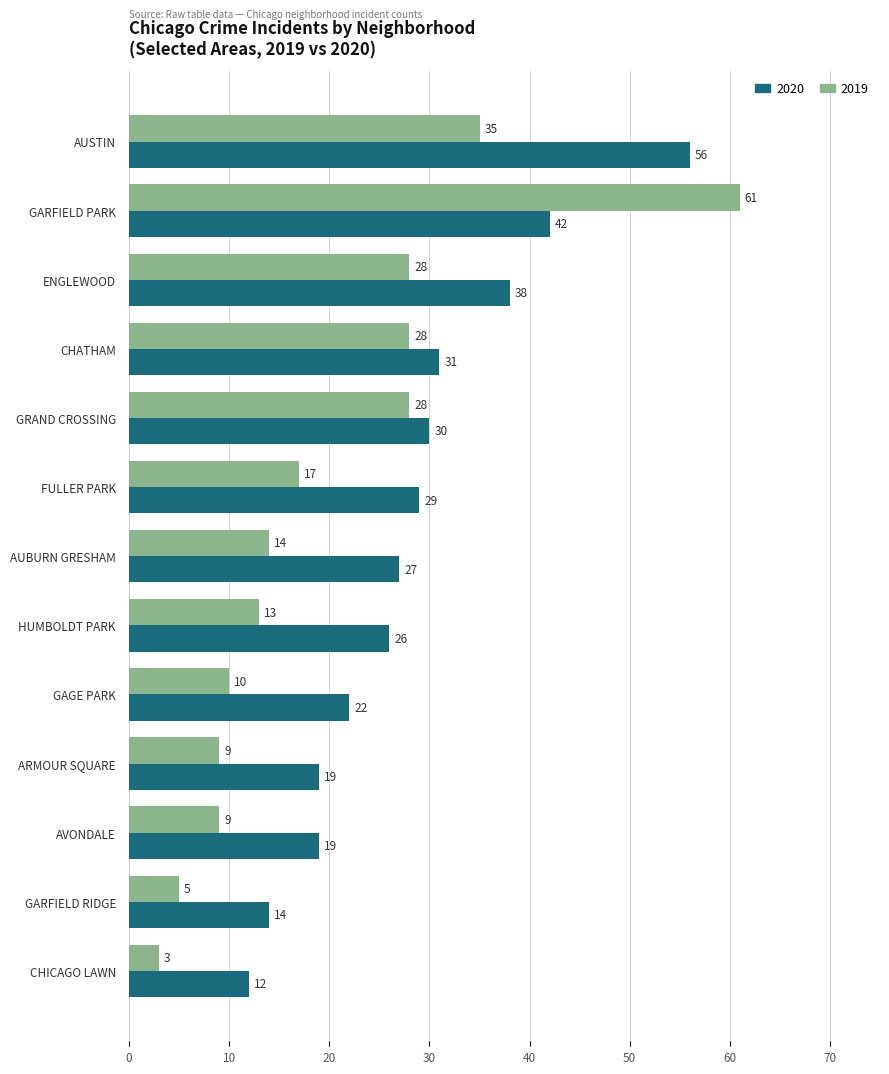

Is the value of 2019 at GARFIELD PARK greater than the value of 2020 at GARFIELD RIDGE?

Yes